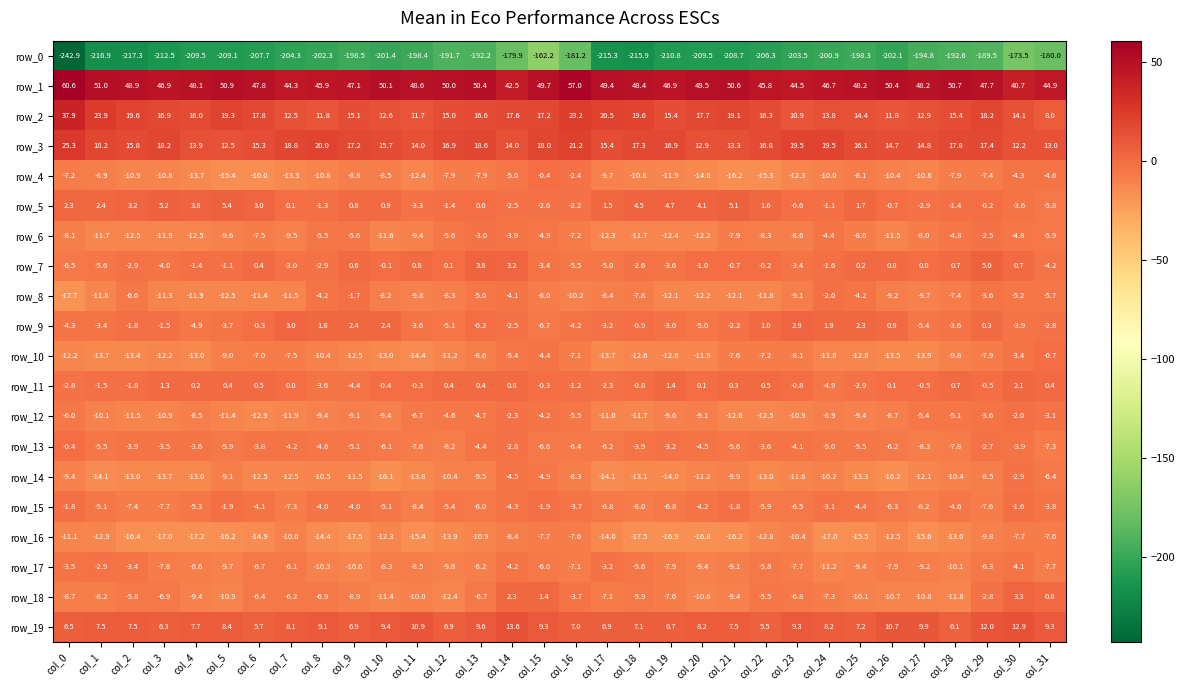

At which label is row_18 closest to -4?

col_16